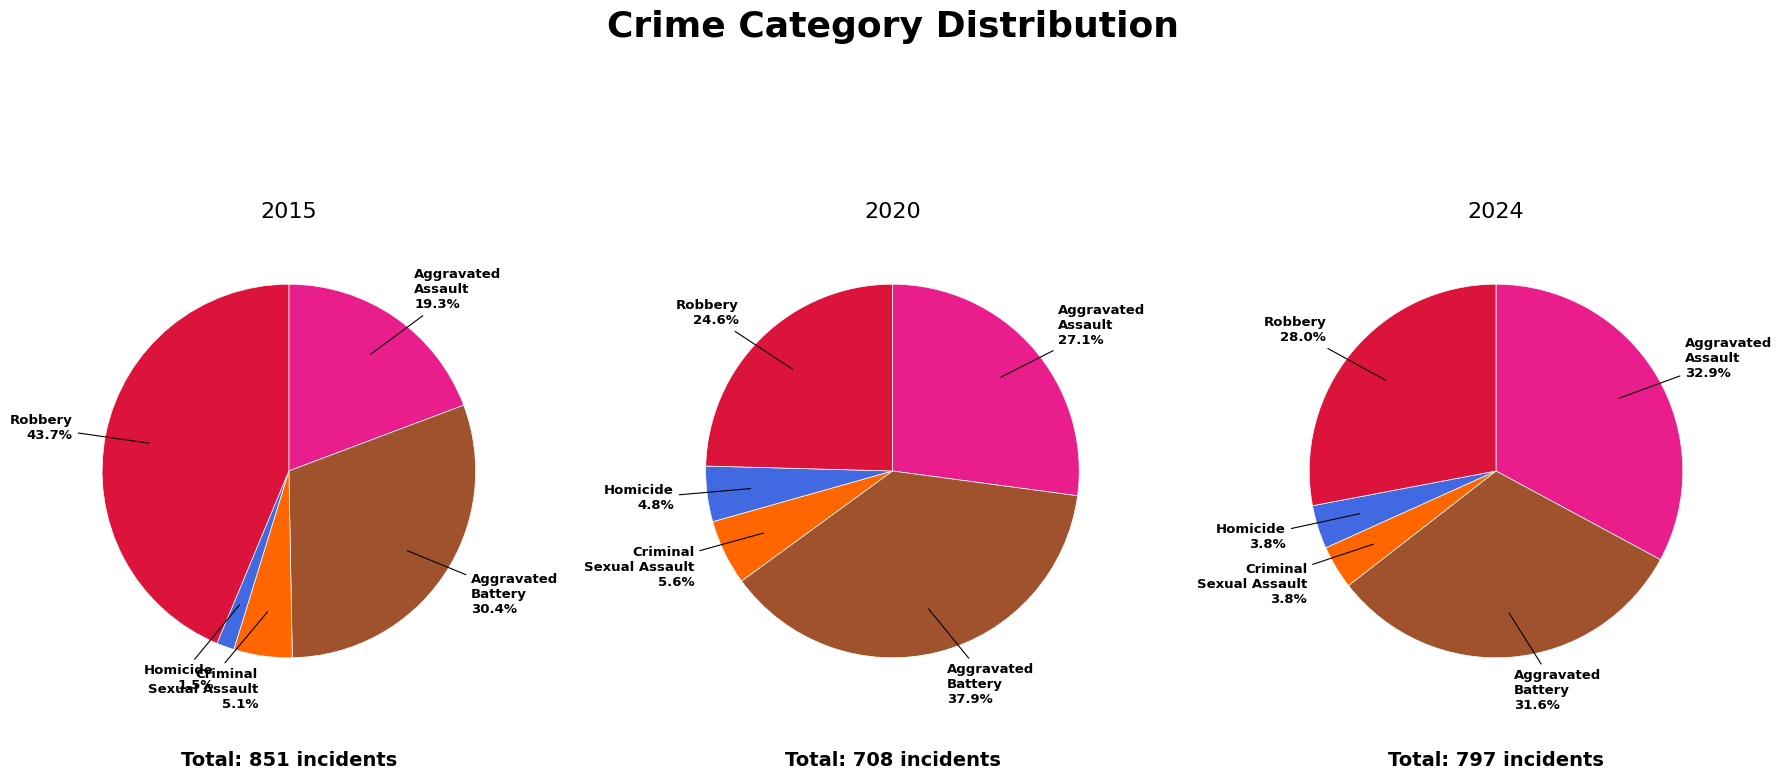

Which slice is the smallest?

Homicide